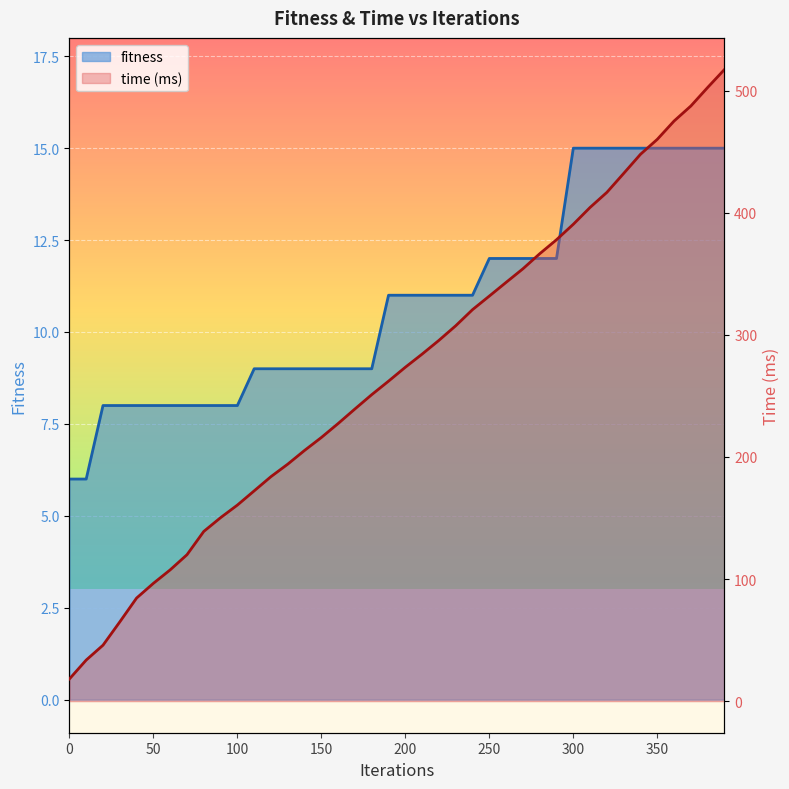

True or false: fitness has more than 0 points higher than both neighbors.

False